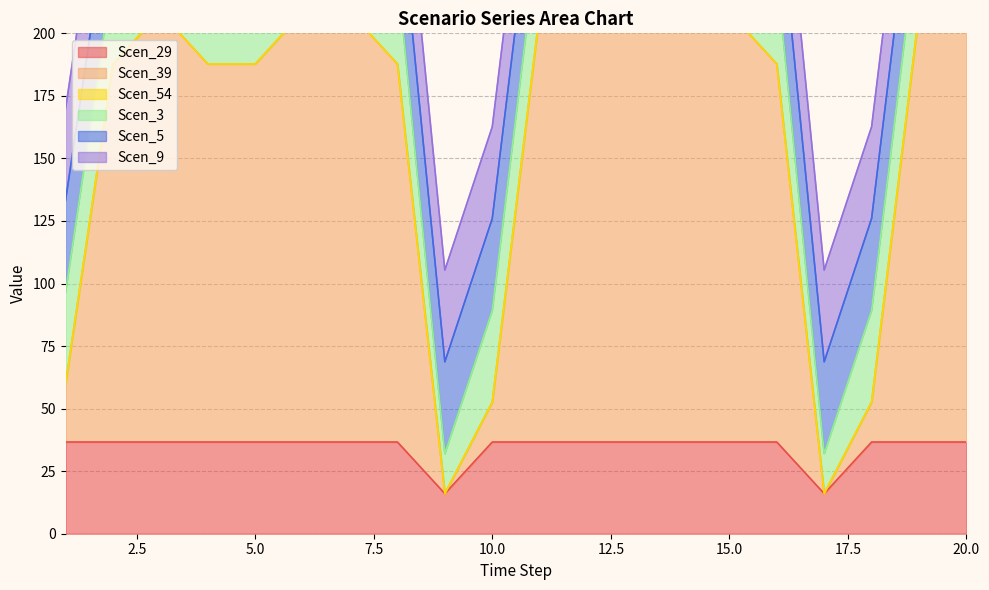

What is the minimum value for Scen_3?

16.0